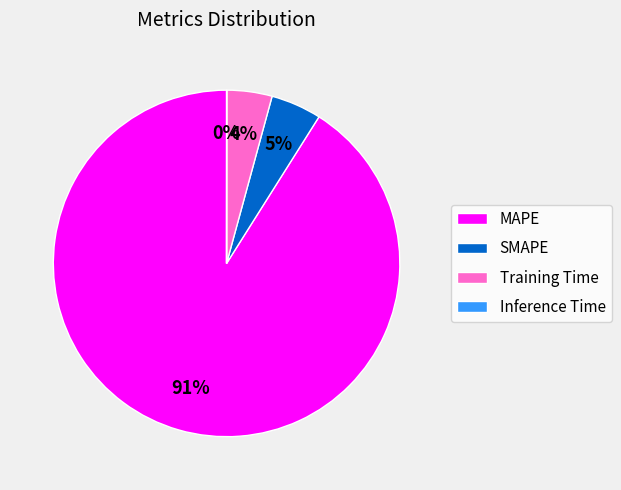

What percentage is the Training Time slice, to the nearest percent?

4%